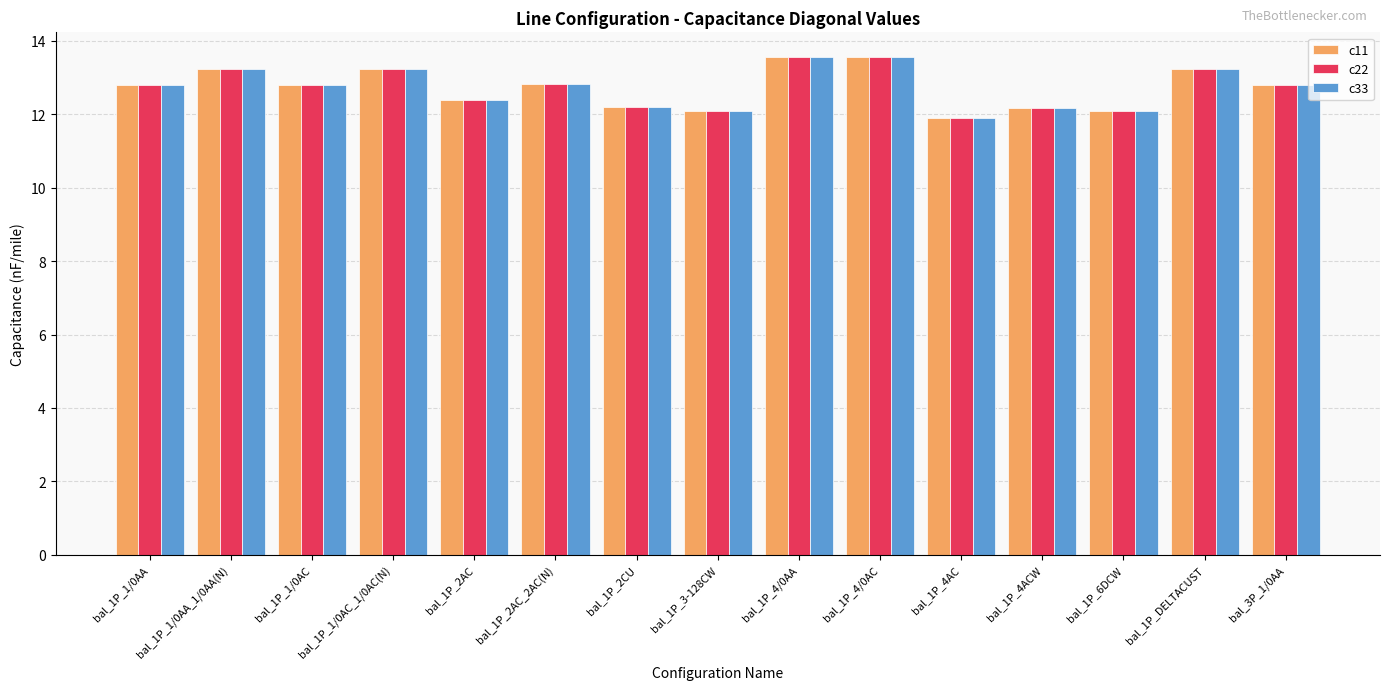

What is the sum of all c33 values?

190.9